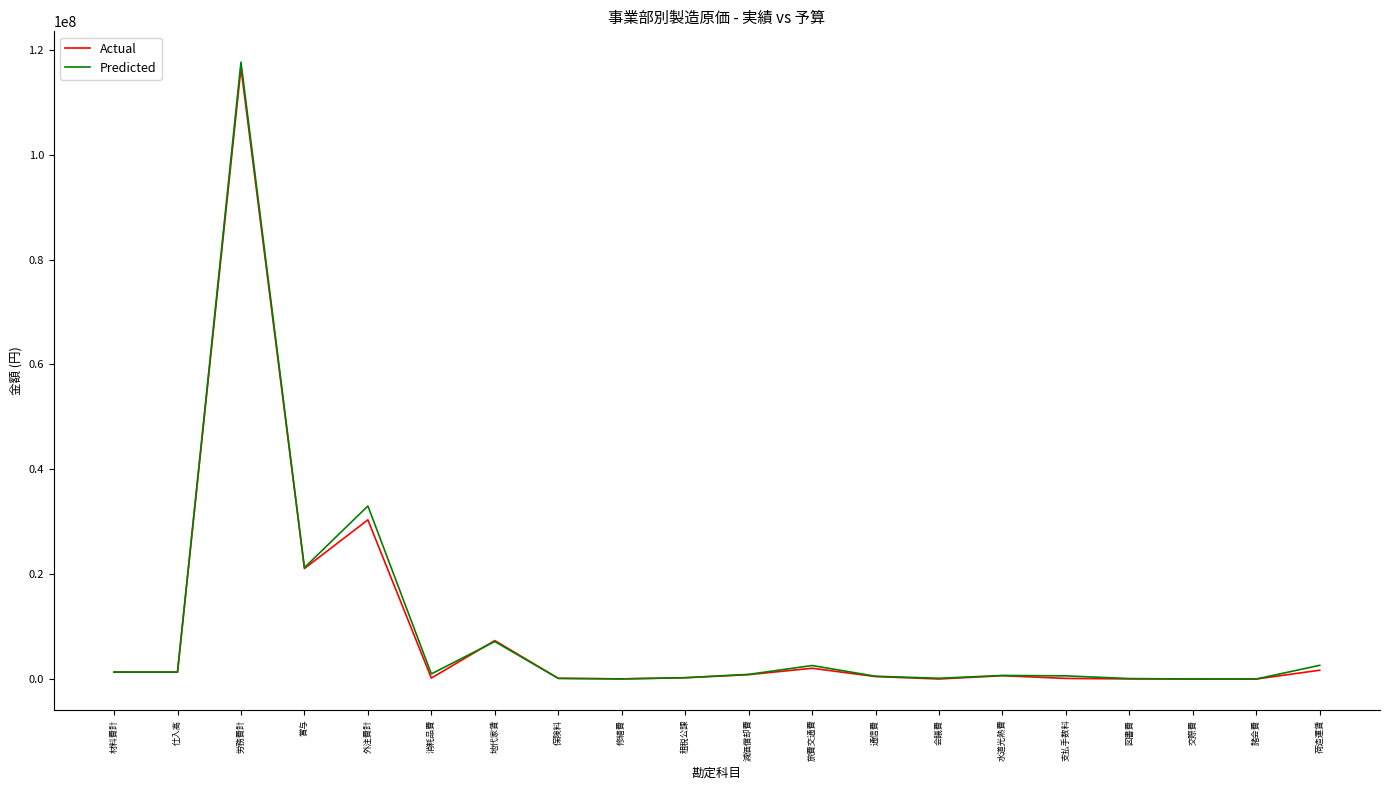

What is the greatest value displayed?

117645799